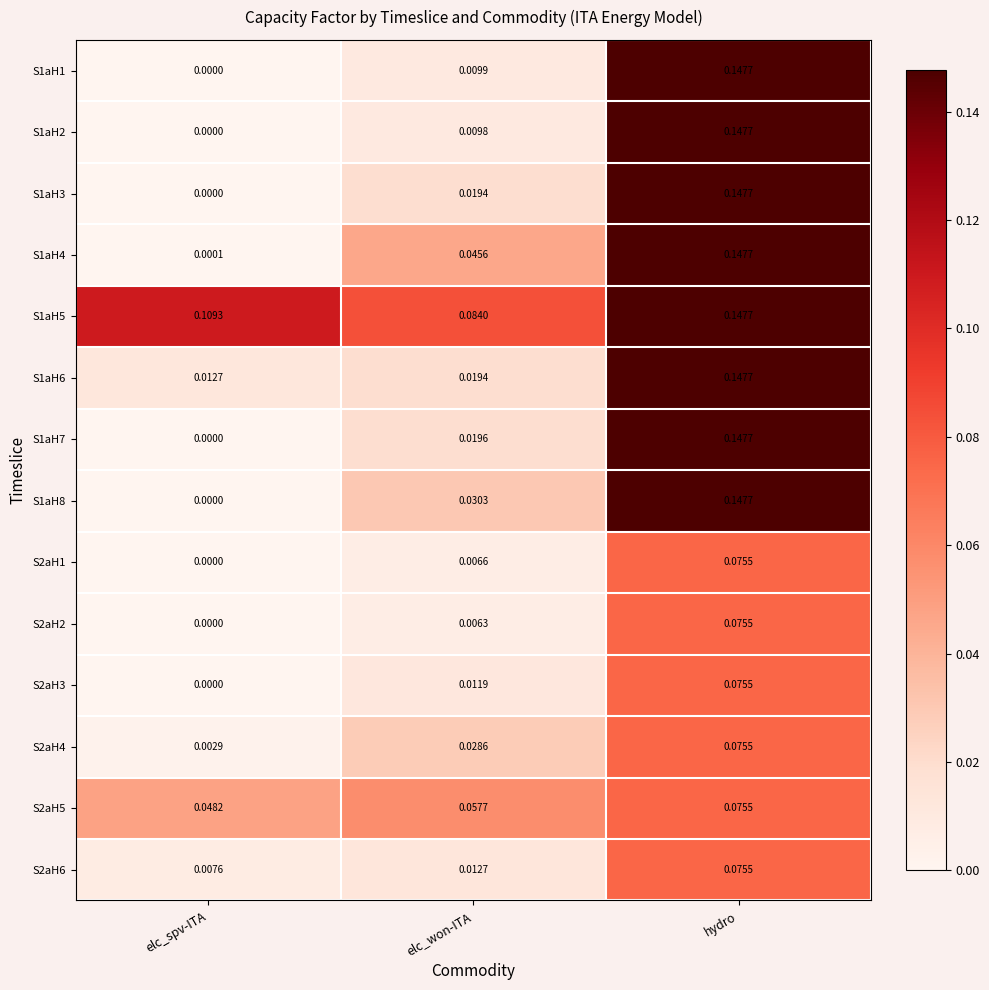

At which label is S1aH2 closest to 0?

elc_spv-ITA